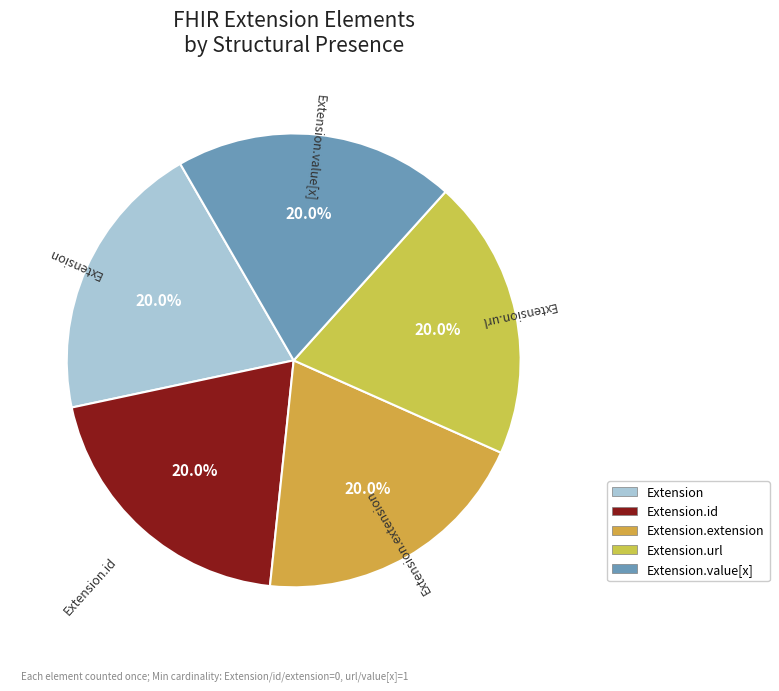

Count the number of slices in the pie.

5